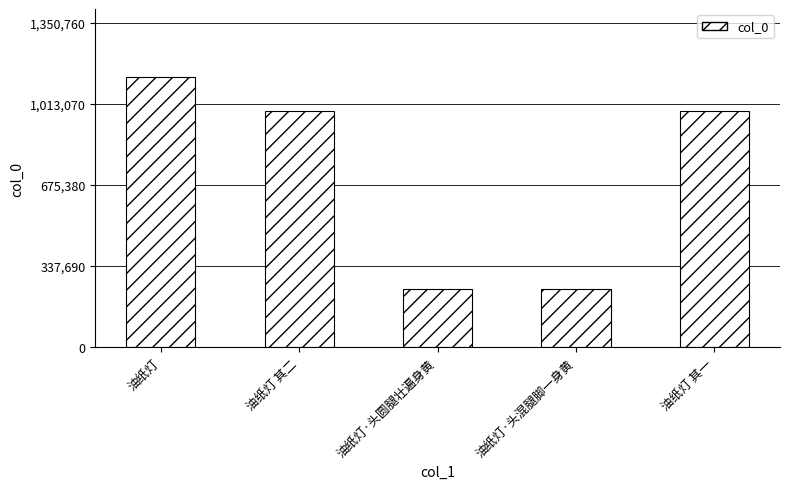

What is the difference between the values at 油纸灯 and 油纸灯 其二?

141253